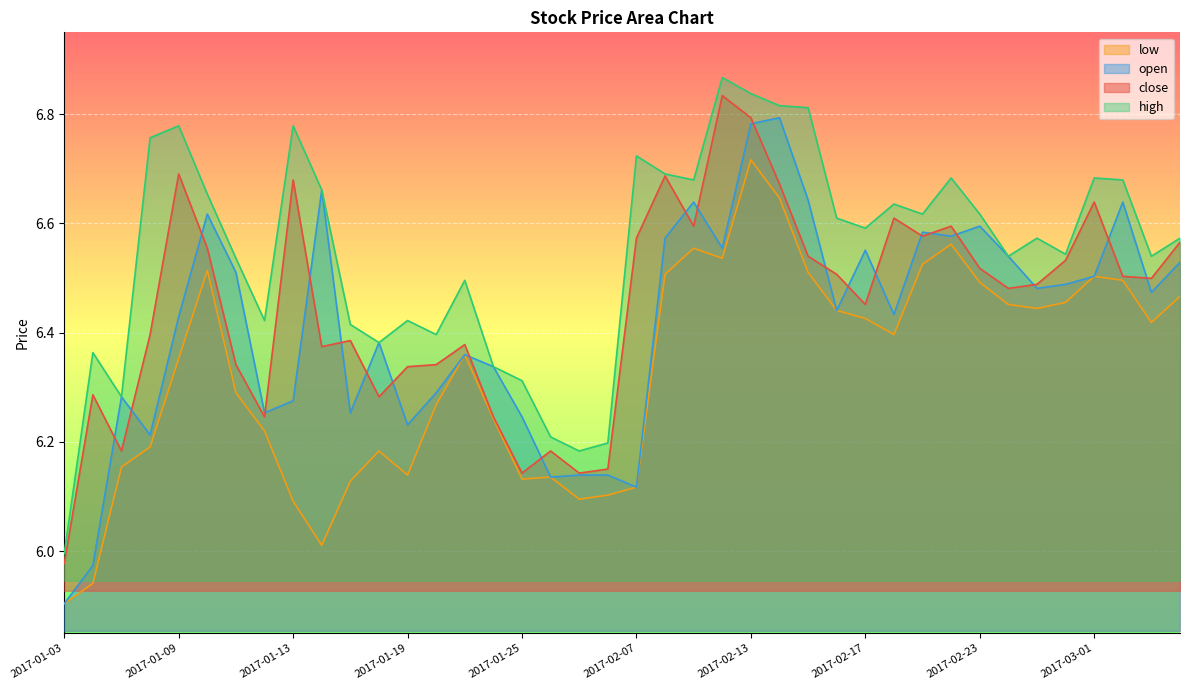

At which category does the chart reach its minimum across all series?

2017-01-03